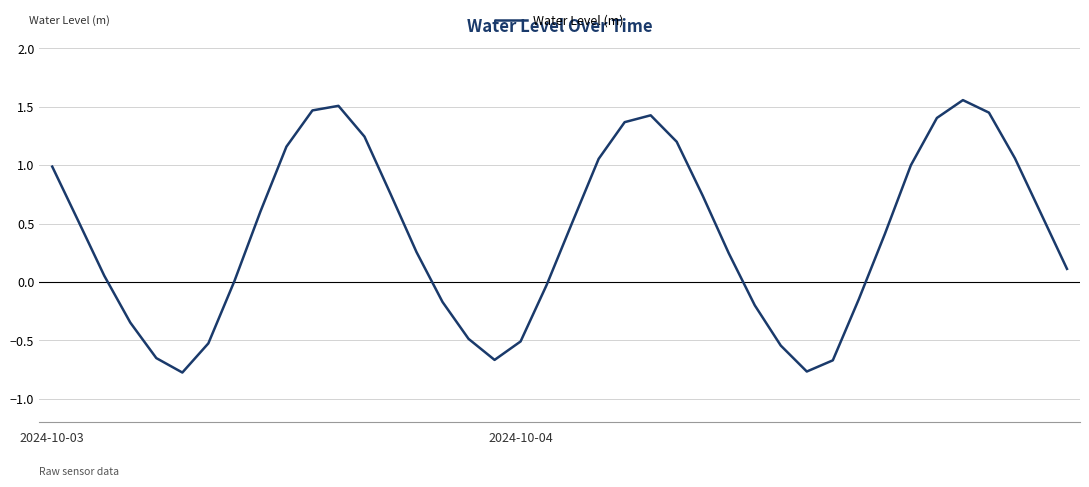

What is the difference between the maximum and minimum values?

2.3